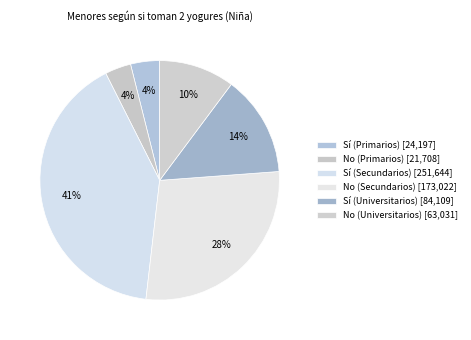

Count the number of slices in the pie.

6